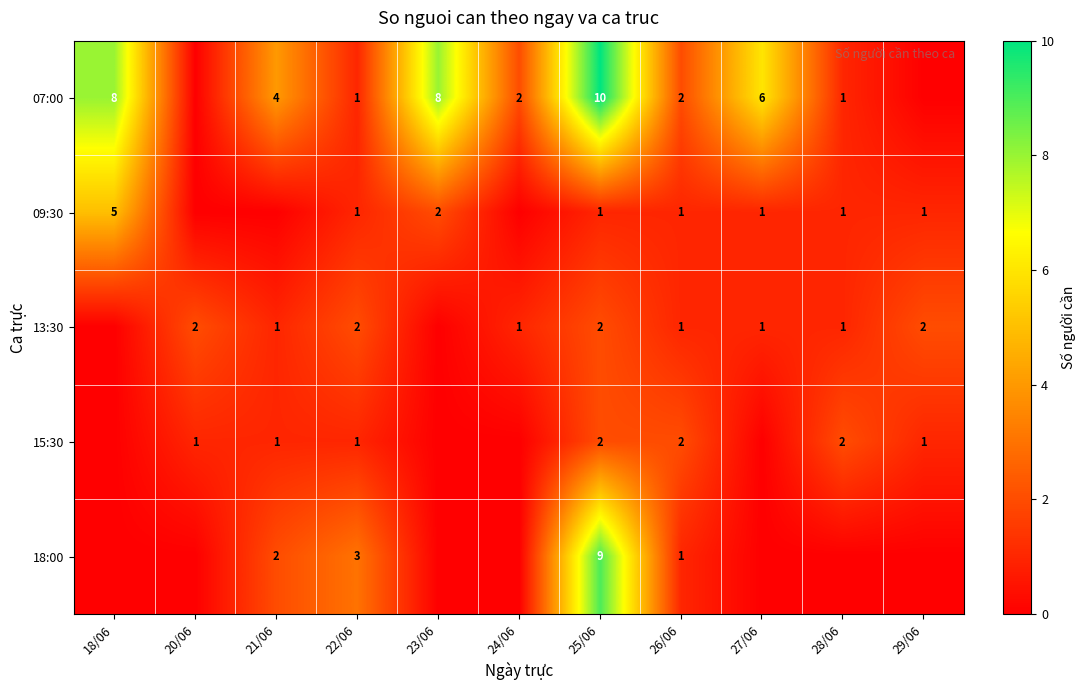

True or false: 13:30 has a value of 1 at 26/06.

True